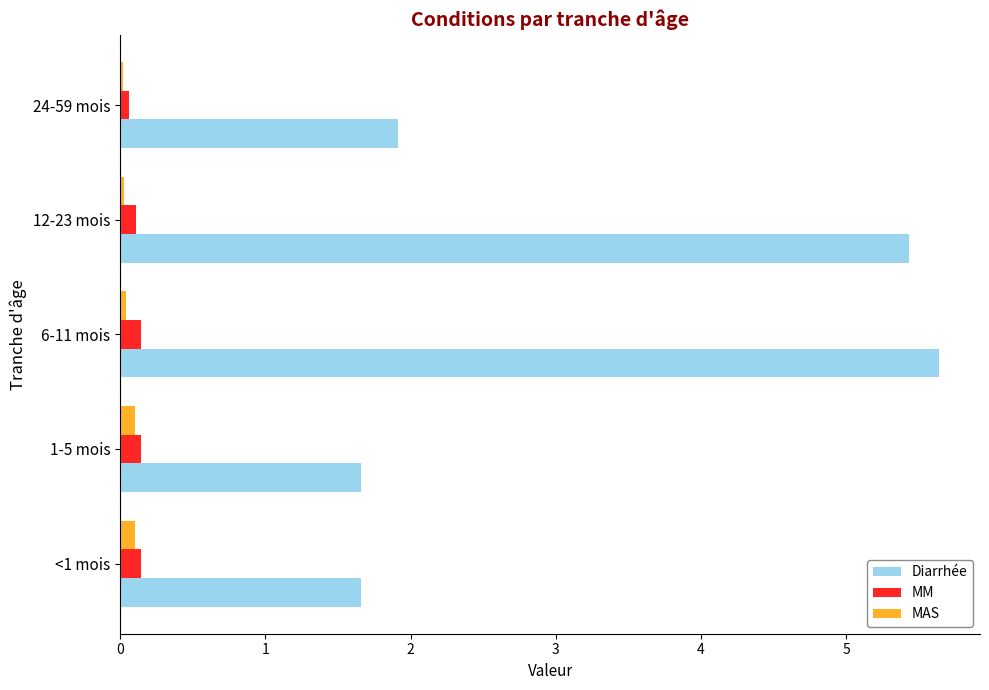

Between 6-11 mois and 24-59 mois, which series saw the biggest shift?

Diarrhée